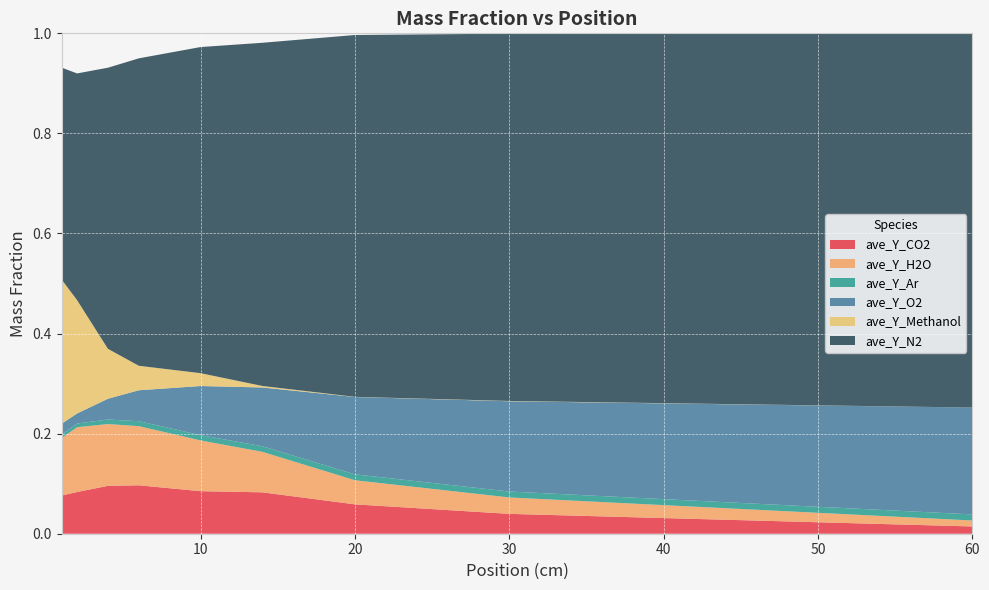

Reading left to right, transcribe all the data shown in this chart.

ave_Y_CO2: 1=0.1	2=0.1	4=0.1	6=0.1	10=0.1	14=0.1	20=0.1	30=0.0	60=0.0
ave_Y_H2O: 1=0.1	2=0.1	4=0.1	6=0.1	10=0.1	14=0.1	20=0.0	30=0.0	60=0.0
ave_Y_Ar: 1=0.0	2=0.0	4=0.0	6=0.0	10=0.0	14=0.0	20=0.0	30=0.0	60=0.0
ave_Y_O2: 1=0.0	2=0.0	4=0.0	6=0.1	10=0.1	14=0.1	20=0.2	30=0.2	60=0.2
ave_Y_Methanol: 1=0.3	2=0.2	4=0.1	6=0.0	10=0.0	14=0.0	20=0.0	30=0.0	60=0.0
ave_Y_N2: 1=0.4	2=0.5	4=0.6	6=0.6	10=0.7	14=0.7	20=0.7	30=0.7	60=0.7